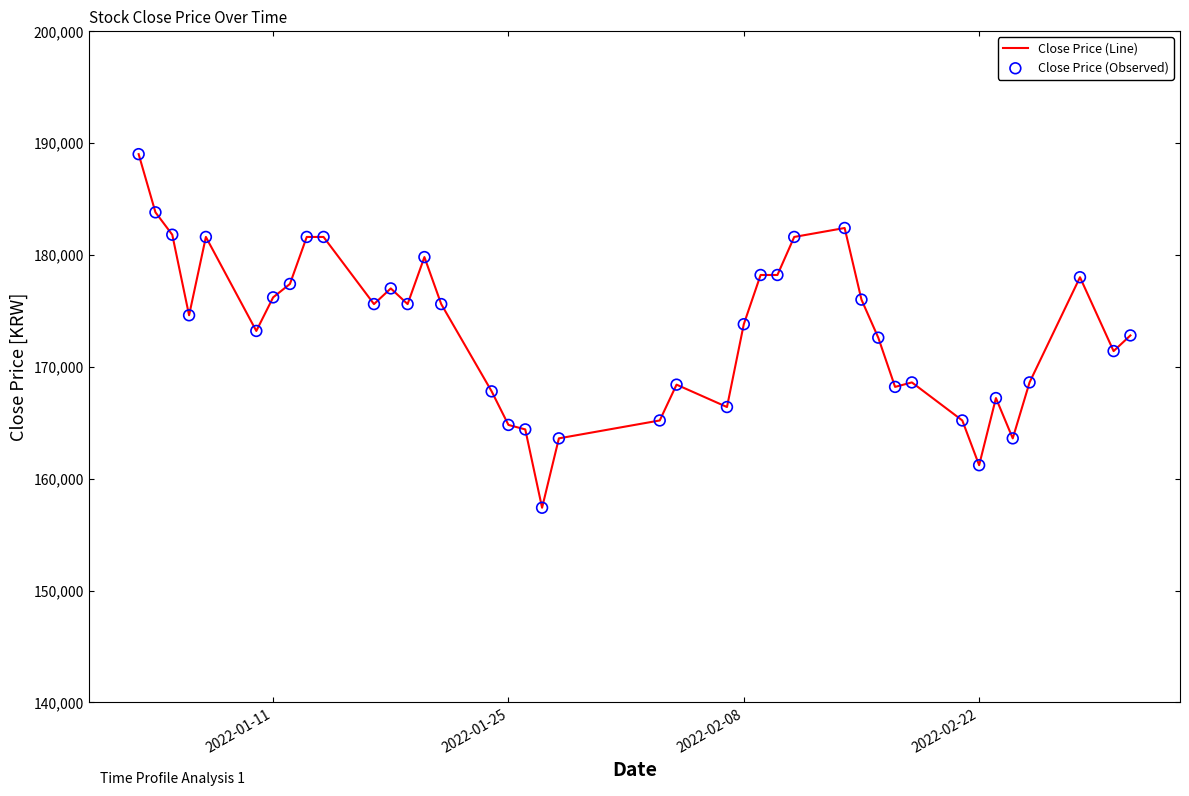

What is the greatest value displayed?

189000